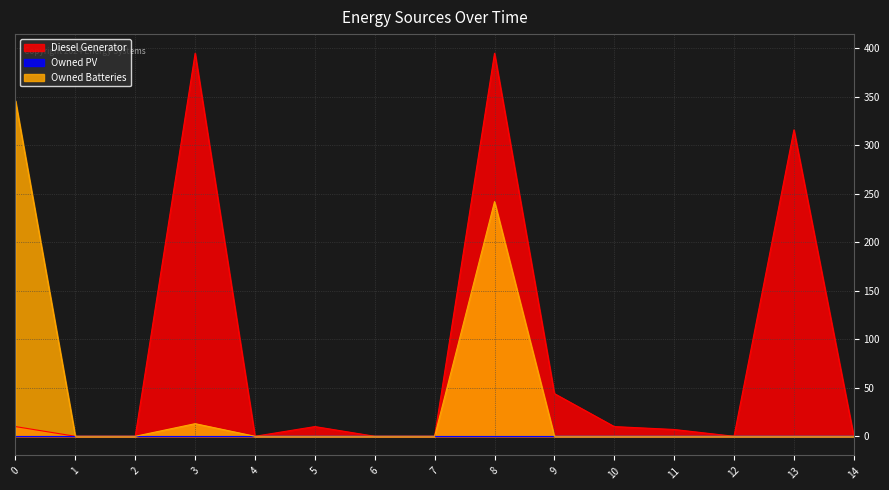

What is the greatest value displayed?

395.0